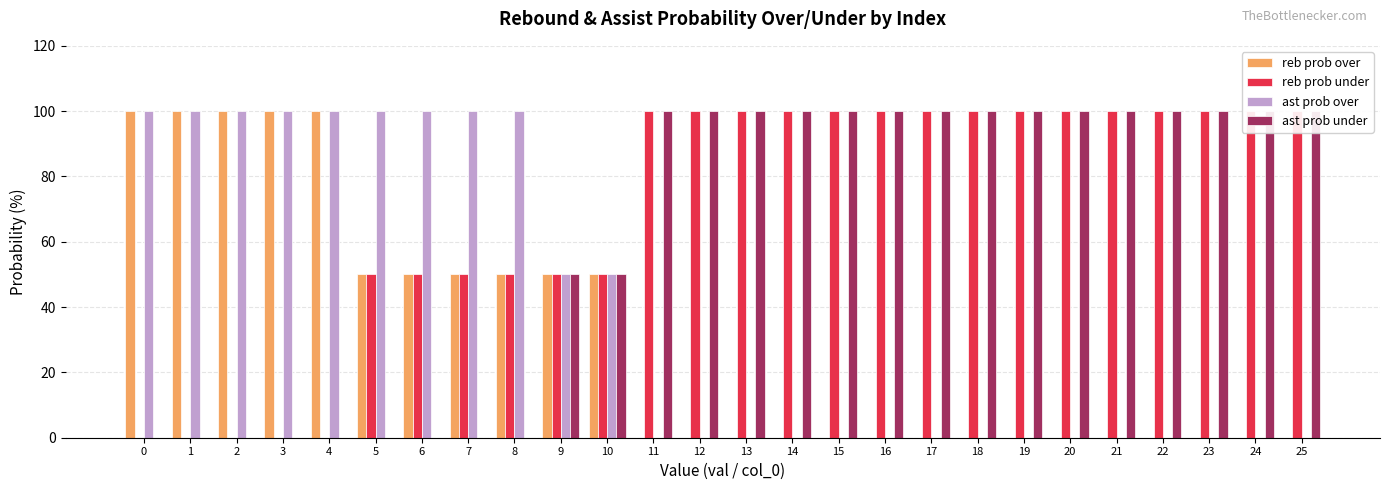

What is the difference between the reb prob over values at 2 and 9?

50